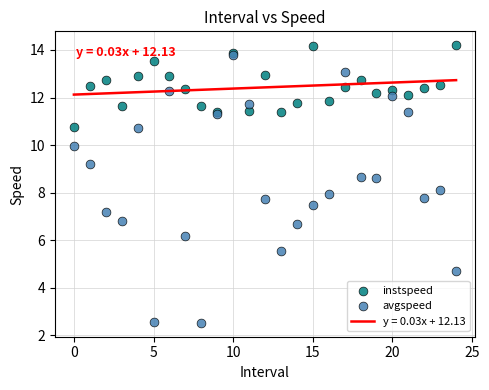

Which series reaches the minimum Y coordinate?

avgspeed